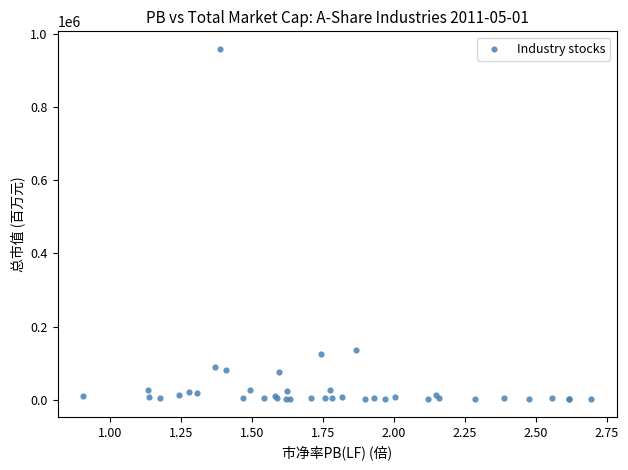

What Y value in the scatter plot is closest to 480139?

135365.2